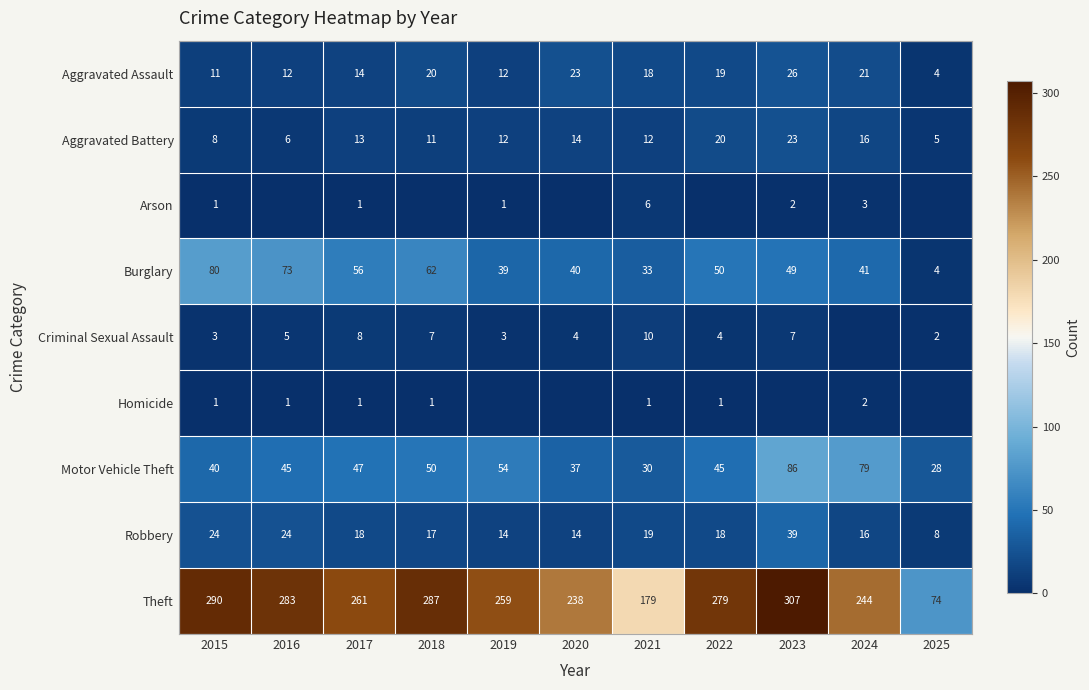

The value of Criminal Sexual Assault at 2017 is 13. True or false?

False